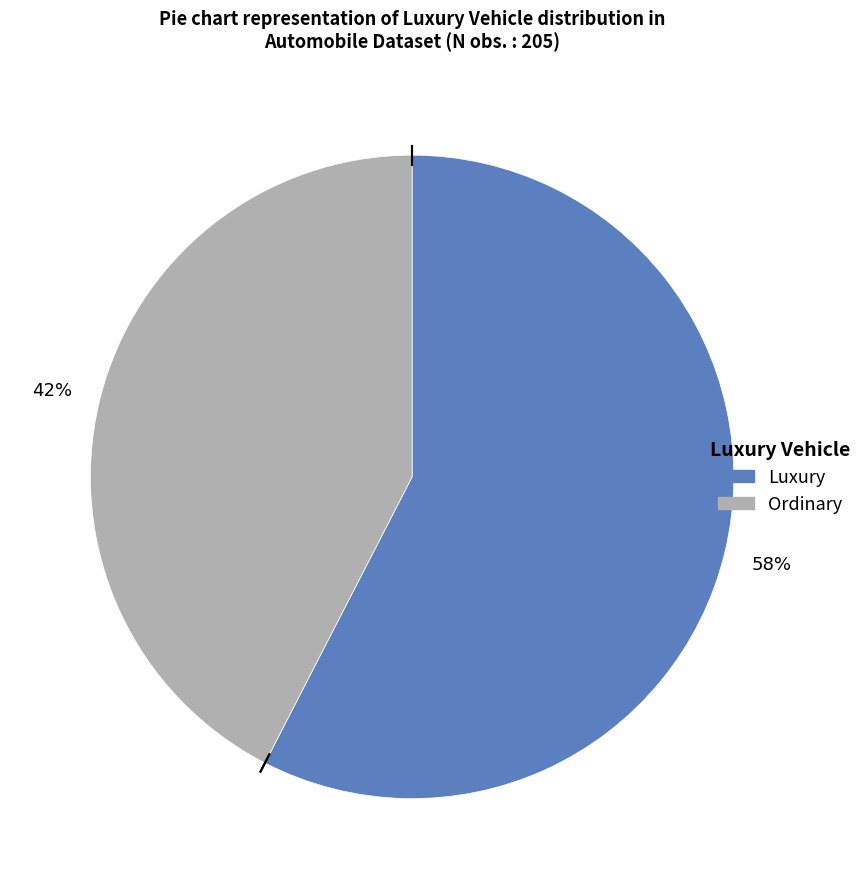

To the nearest percent, what is the combined percentage of Ordinary and Luxury?

100%